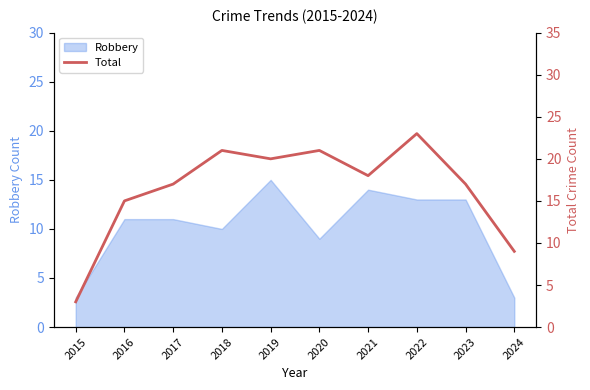

The Robbery series shows 25 at 2019. True or false?

False